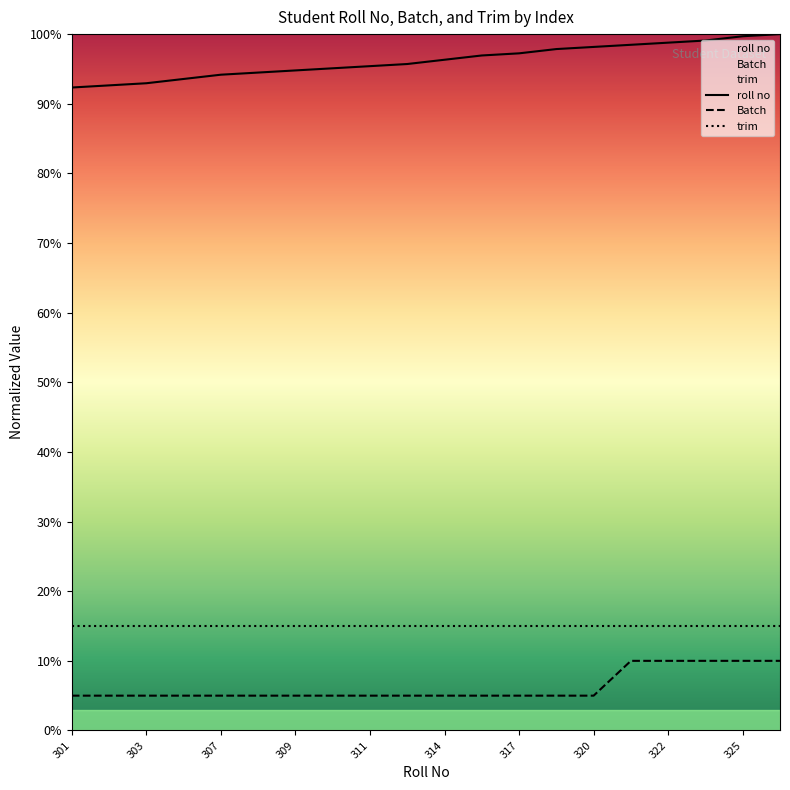

What is the difference between the second highest and second lowest values in the roll no series?

7.1